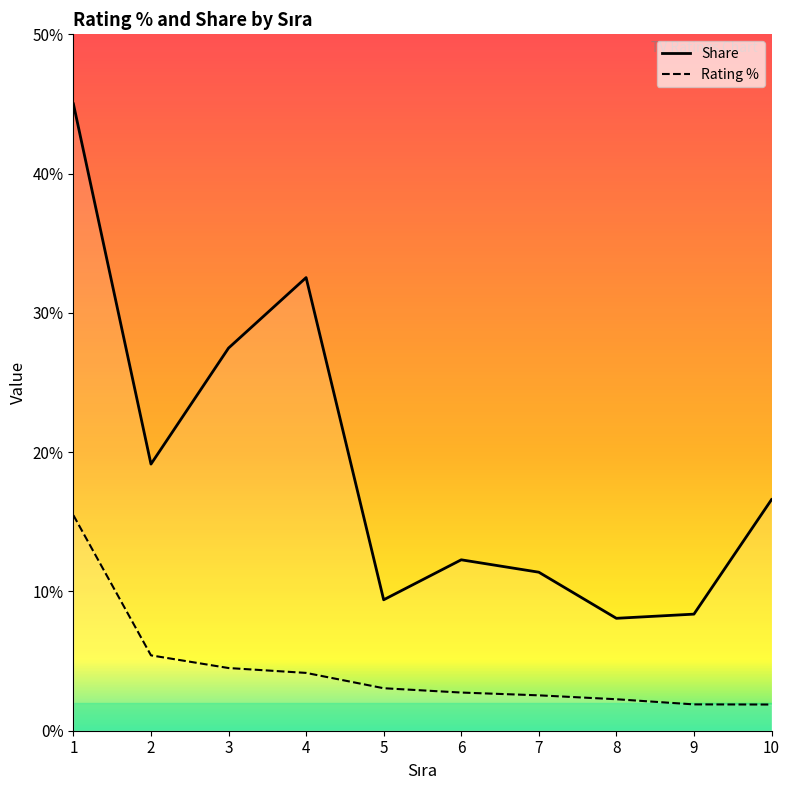

Where is the first local maximum for Share?

4